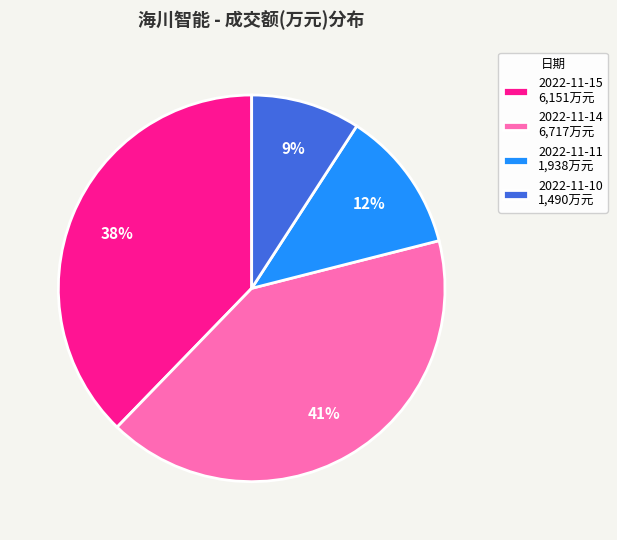

Rank the categories by value from highest to lowest.

2022-11-14, 2022-11-15, 2022-11-11, 2022-11-10